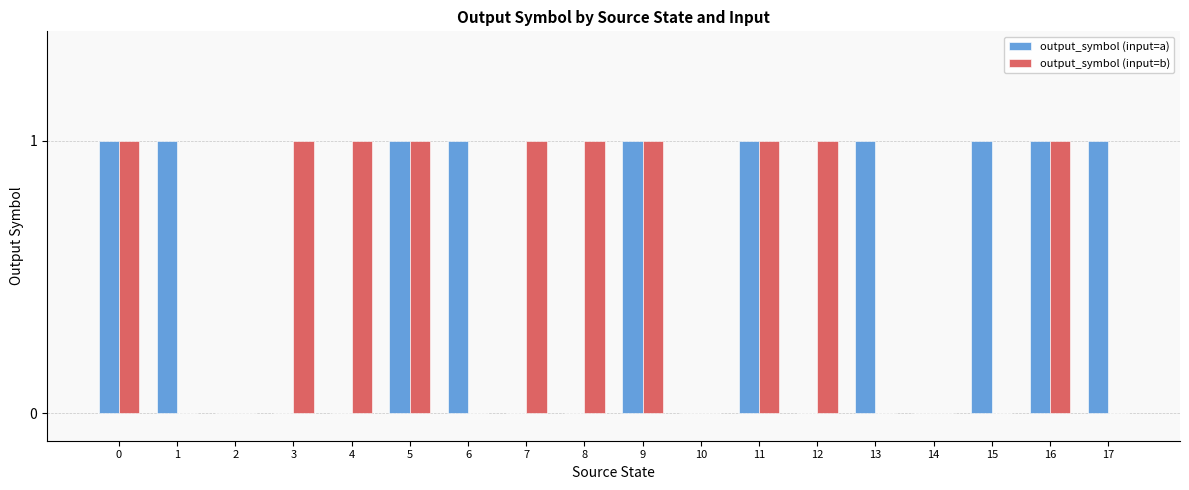

How many groups of bars are there?

18